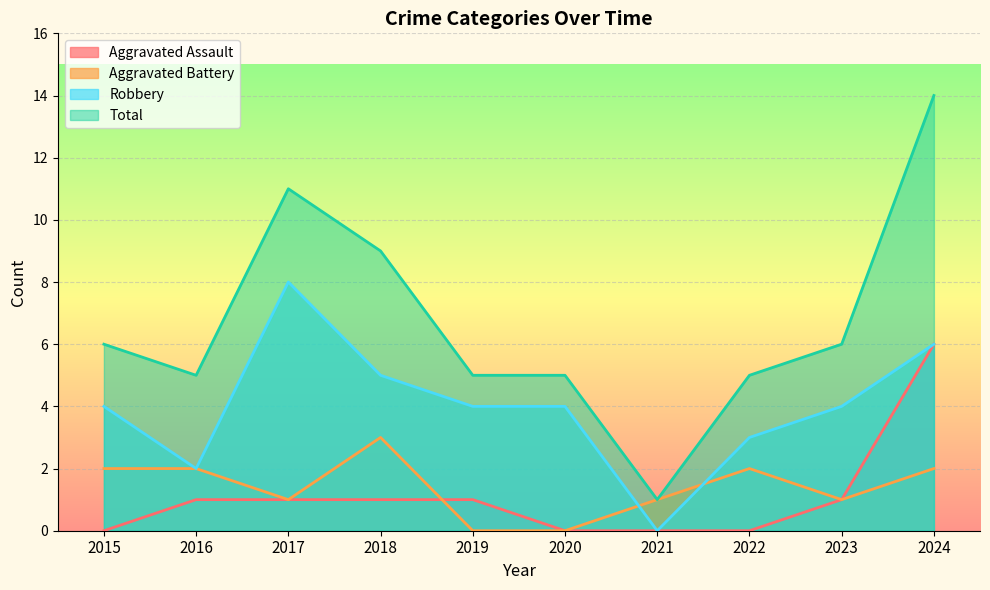

Is it true that Robbery equals 6 at 2023?

False